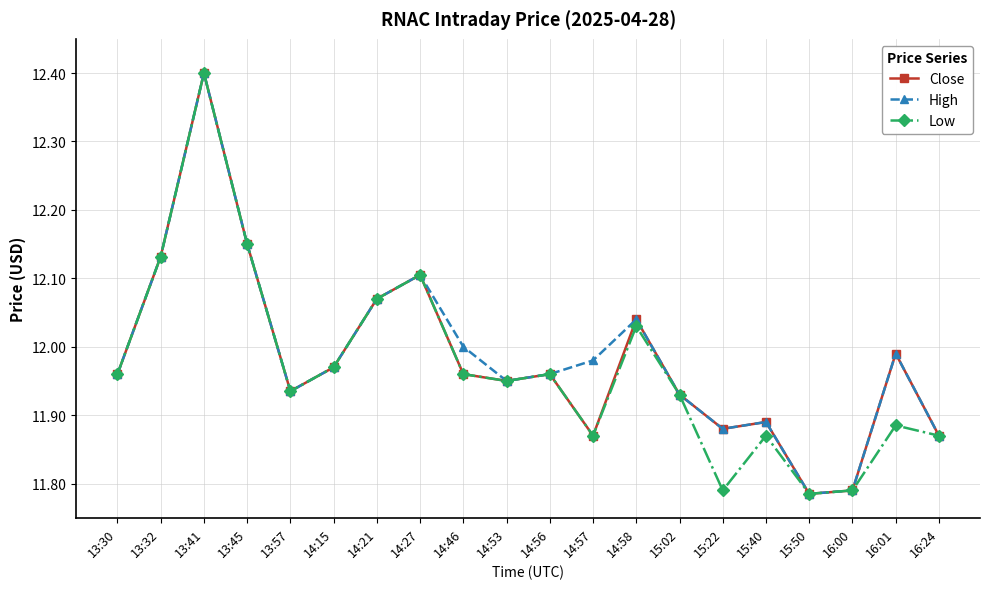

The value of Close at 14:58 is 17.8. True or false?

False